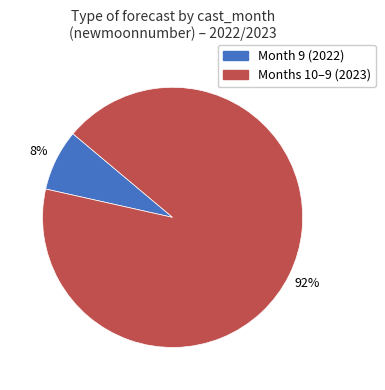

Is there a majority slice in this chart?

Yes